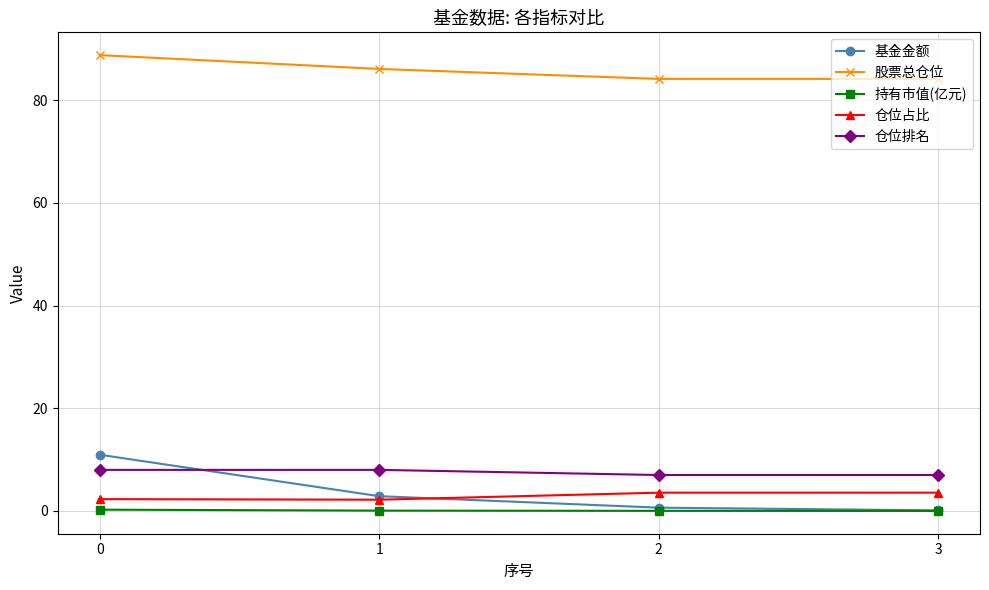

Which series has the largest range (max minus min)?

基金金额